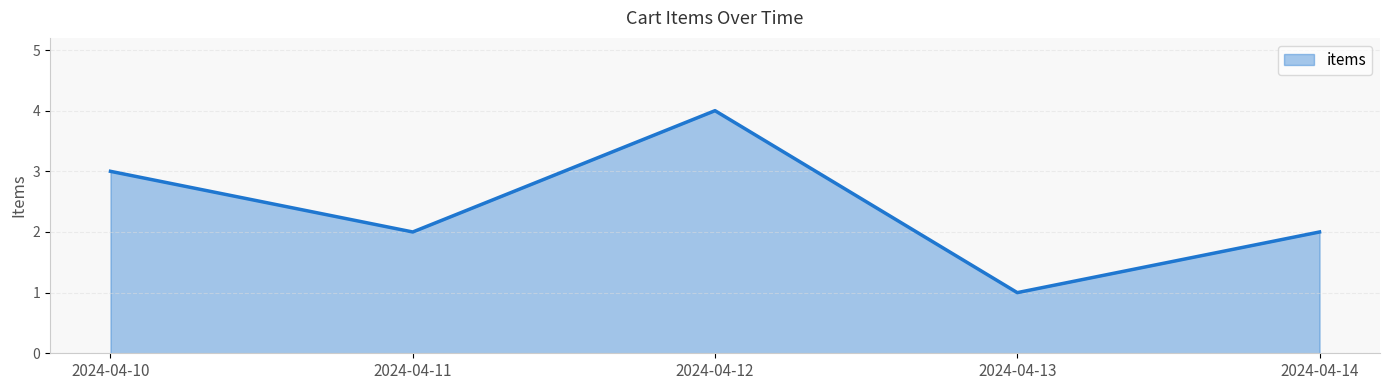

Reading left to right, extract all data points from this chart.

2024-04-10=3	2024-04-11=2	2024-04-12=4	2024-04-13=1	2024-04-14=2